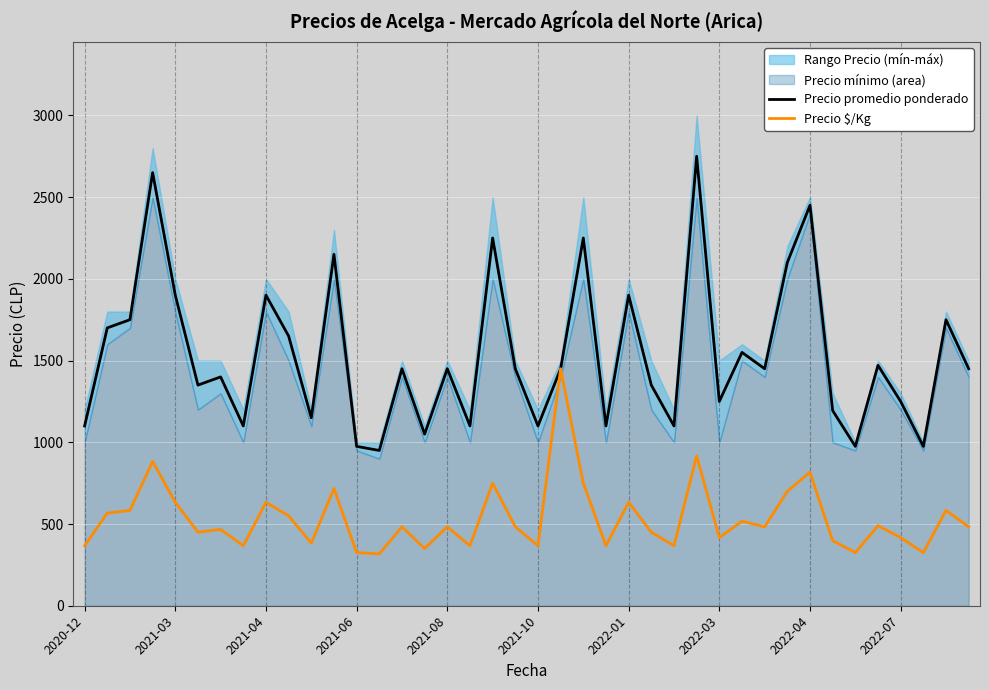

What is the lowest value of the Precio promedio ponderado series?

950